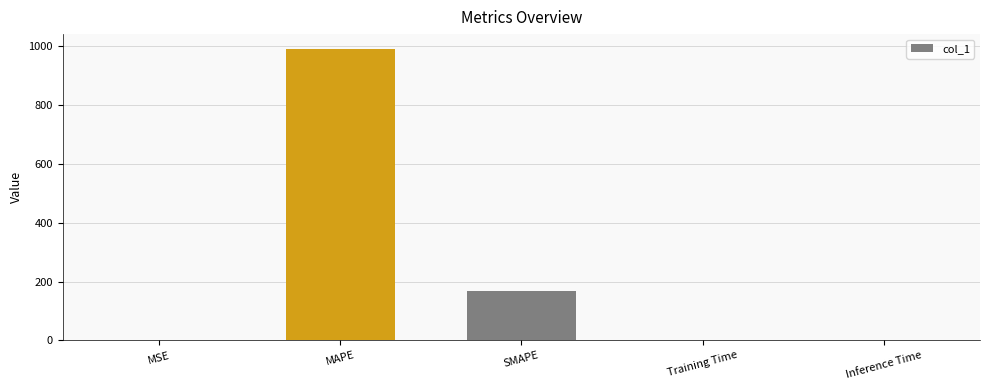

Between Training Time and MAPE, which is larger?

MAPE